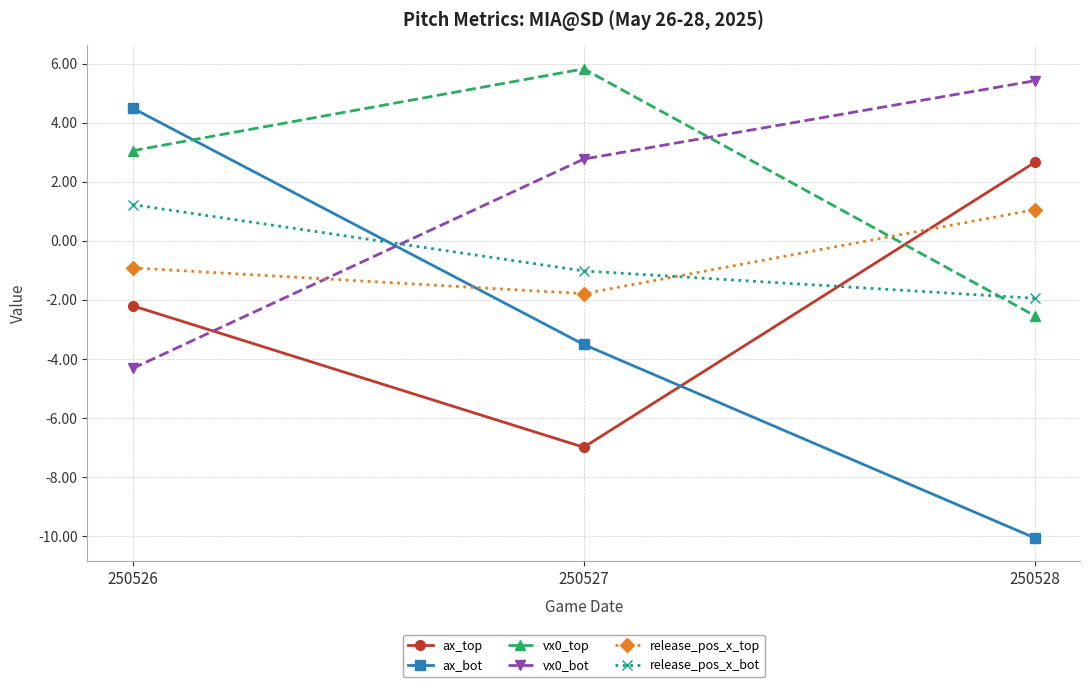

Reading left to right, what are all the values shown in this chart?

ax_top: -2.2	-7.0	2.7
ax_bot: 4.5	-3.5	-10.1
vx0_top: 3.1	5.8	-2.5
vx0_bot: -4.3	2.8	5.4
release_pos_x_top: -0.9	-1.8	1.1
release_pos_x_bot: 1.2	-1.0	-1.9